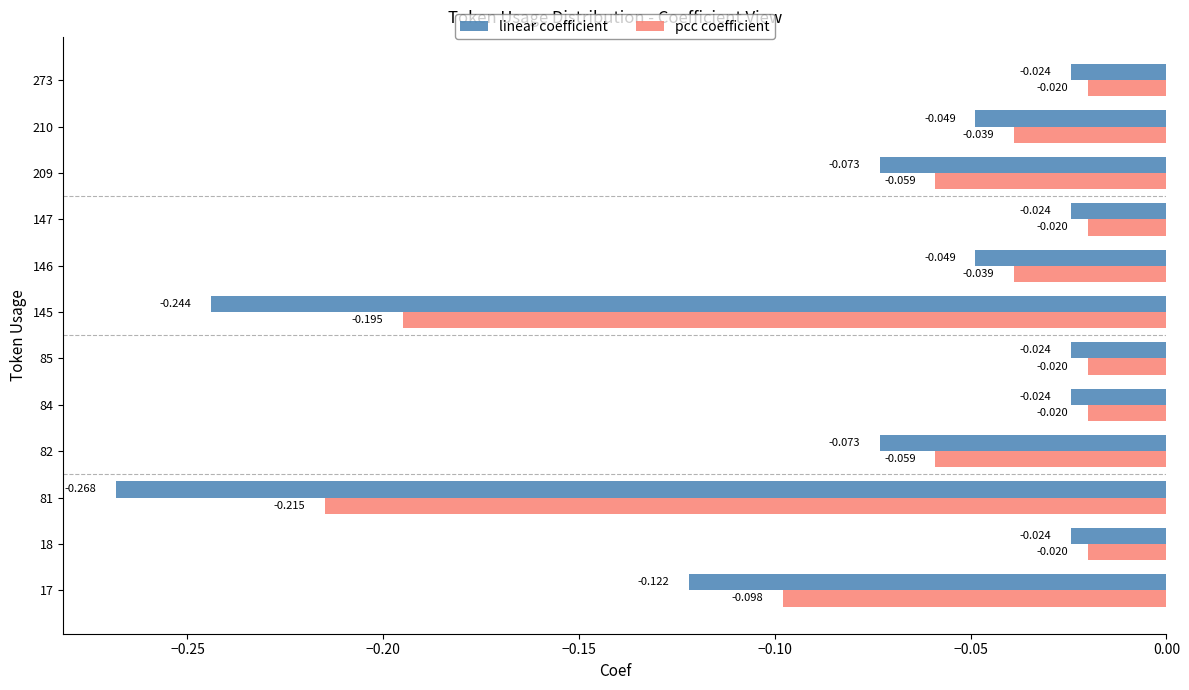

Is the value of linear coefficient at 85 greater than the value of pcc coefficient at 147?

No